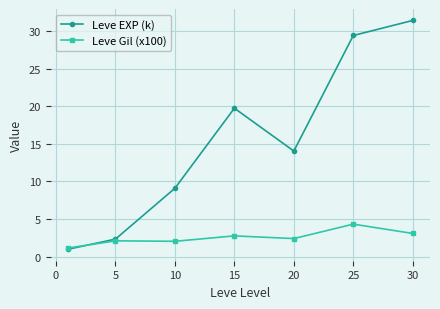

What is the smallest value displayed?

1.0